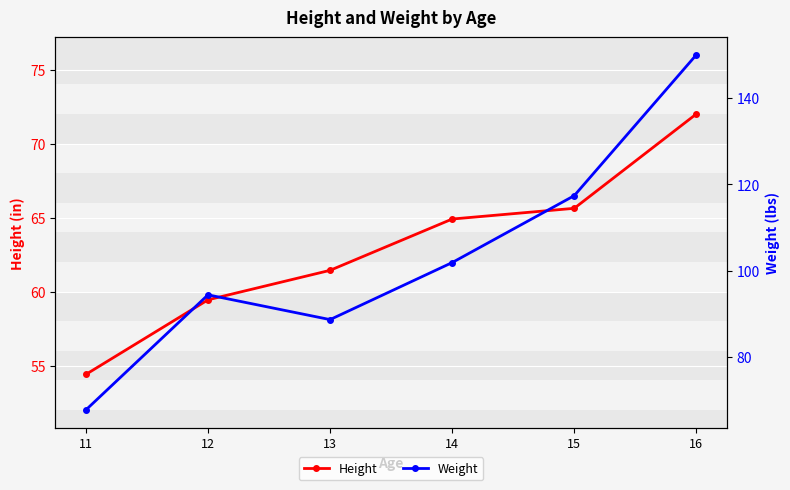

True or false: Weight and Height cross at least once.

False